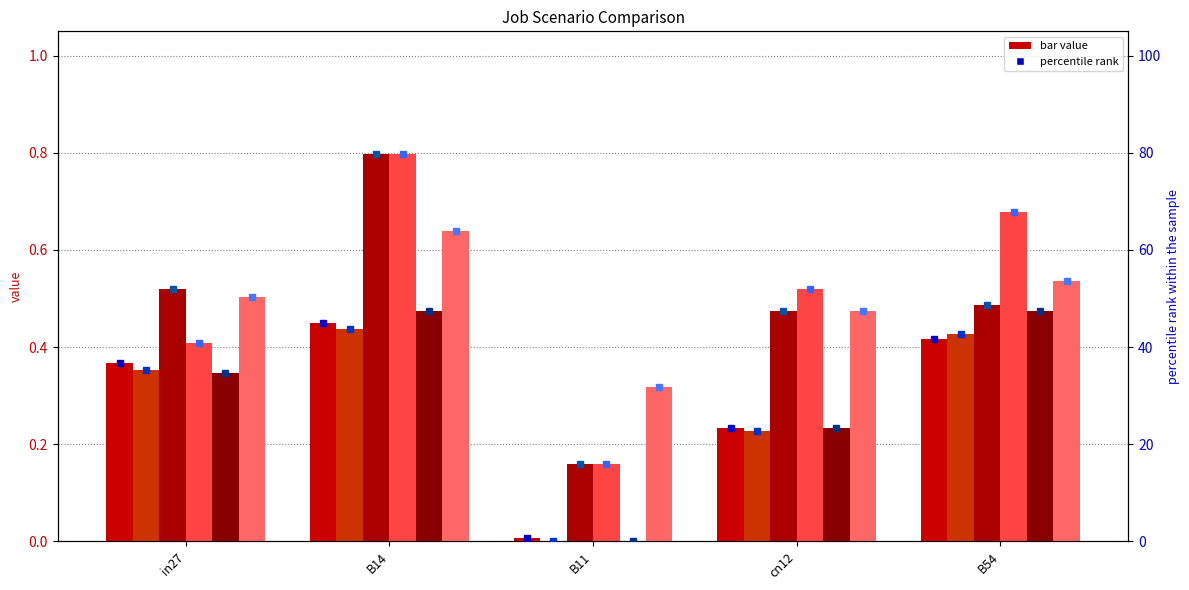

What is the difference between the highest and lowest values at cn12?

0.3